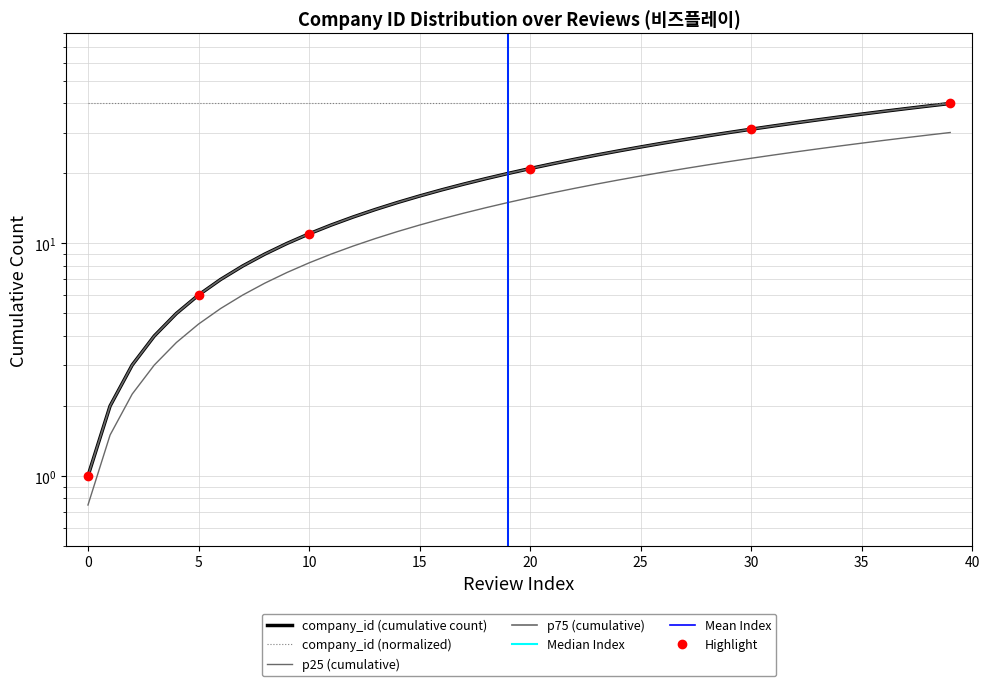

Does the chart display data point markers on the line(s)?

No